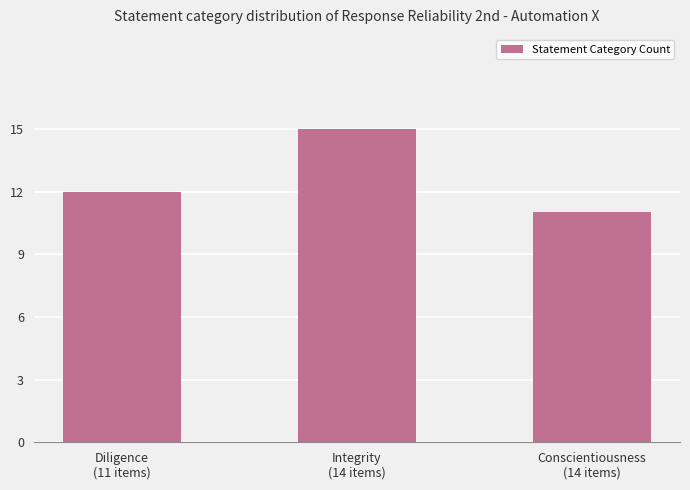

Rank the categories by value from highest to lowest.

Integrity
(14 items), Diligence
(11 items), Conscientiousness
(14 items)